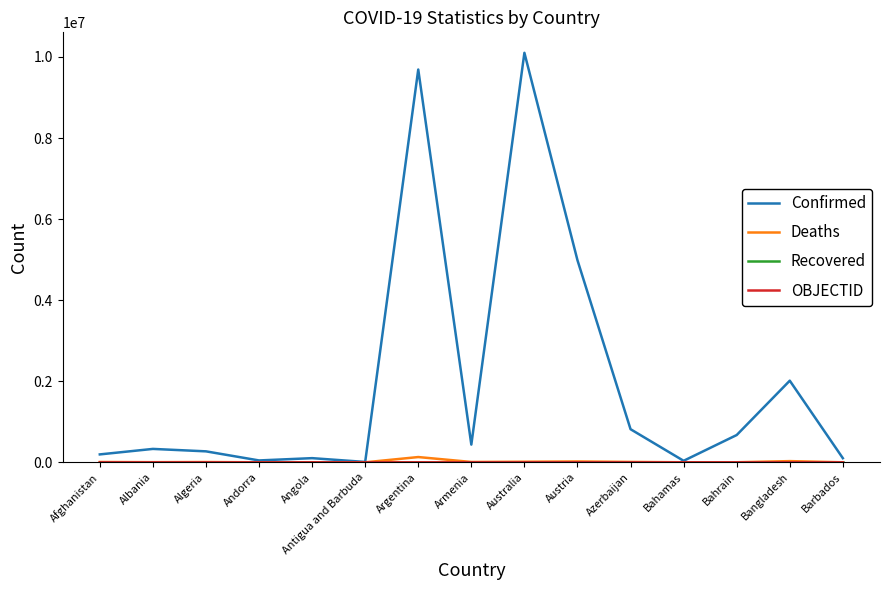

How many values in the Deaths series are below 6879?

7